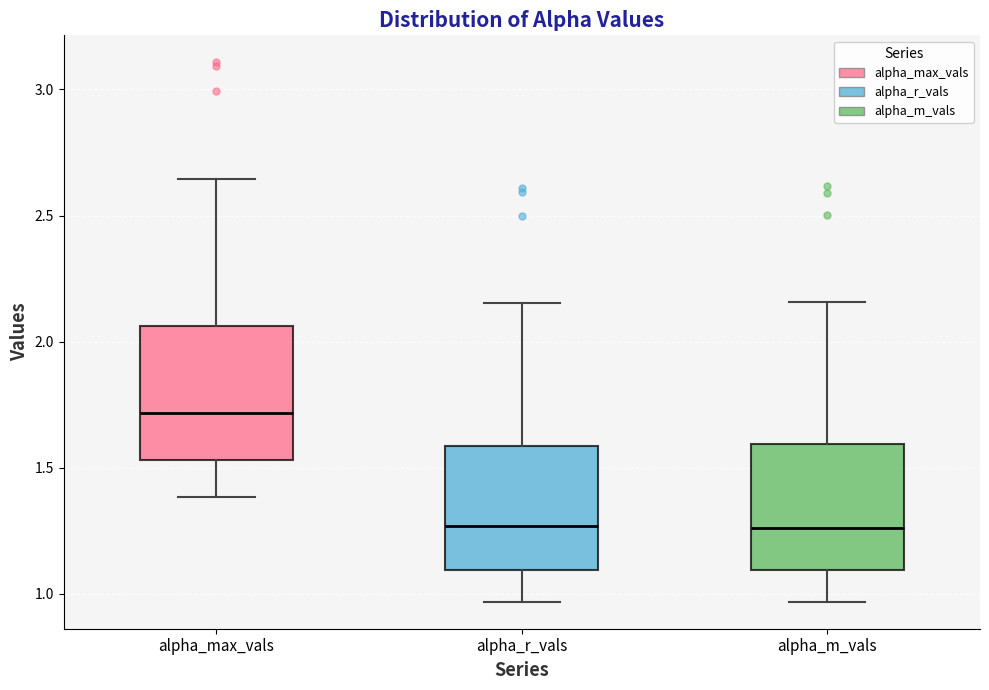

Where is the lower edge of the box for alpha_m_vals on the y-axis? The values are not printed on the chart, so give them approximately, as read against the axis.

1.10